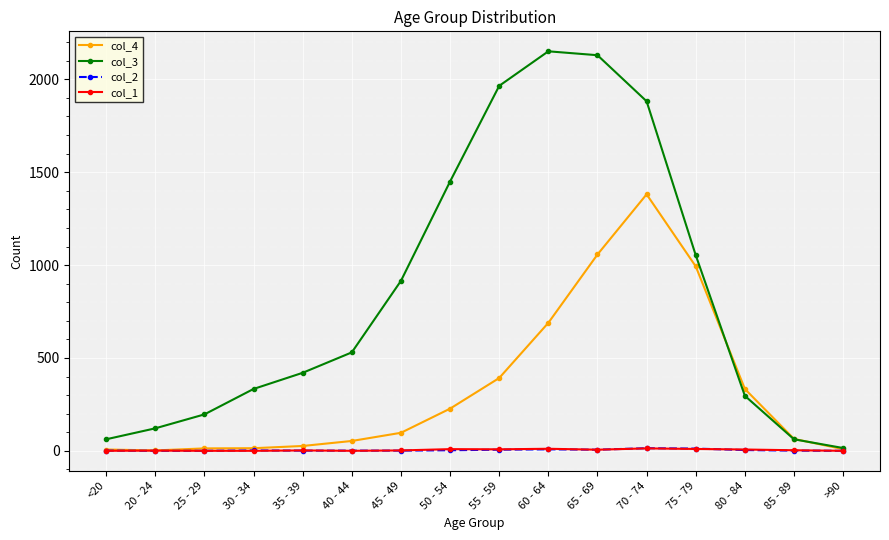

How many data points in col_3 are less than 530?

8